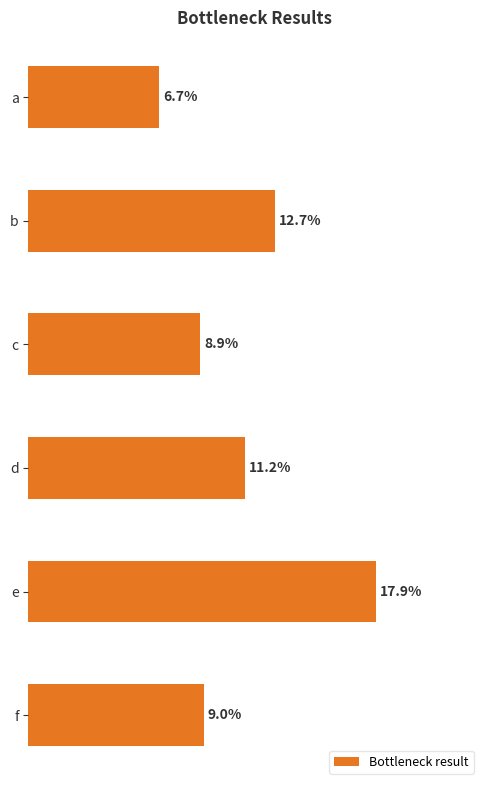

At which label is the value closest to 12?

b